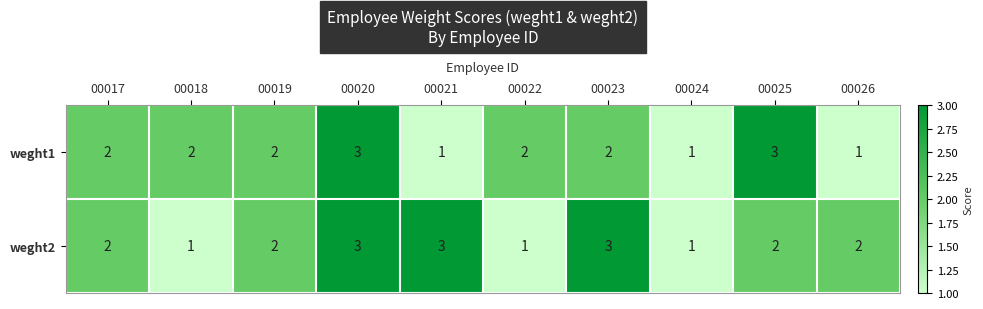

Count the weght1 values in the range 1 to 2.

8